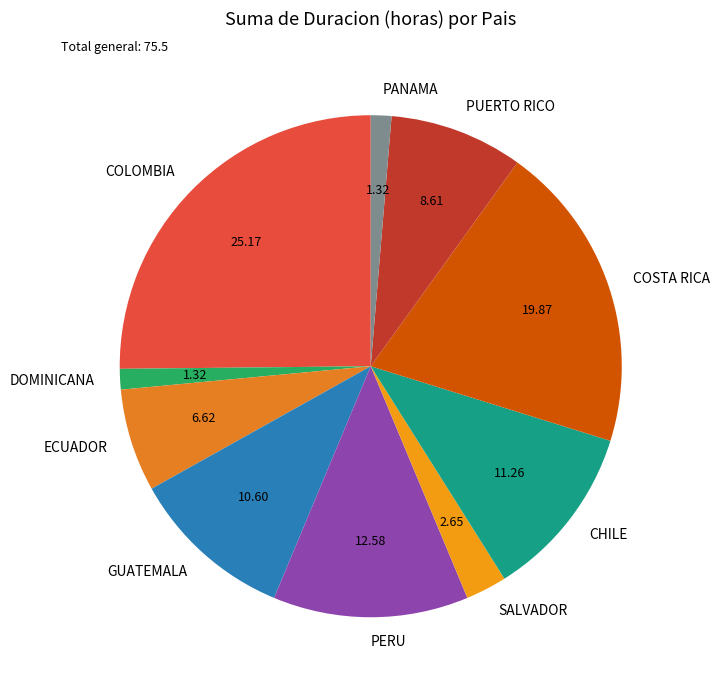

Which slice is the largest?

COLOMBIA